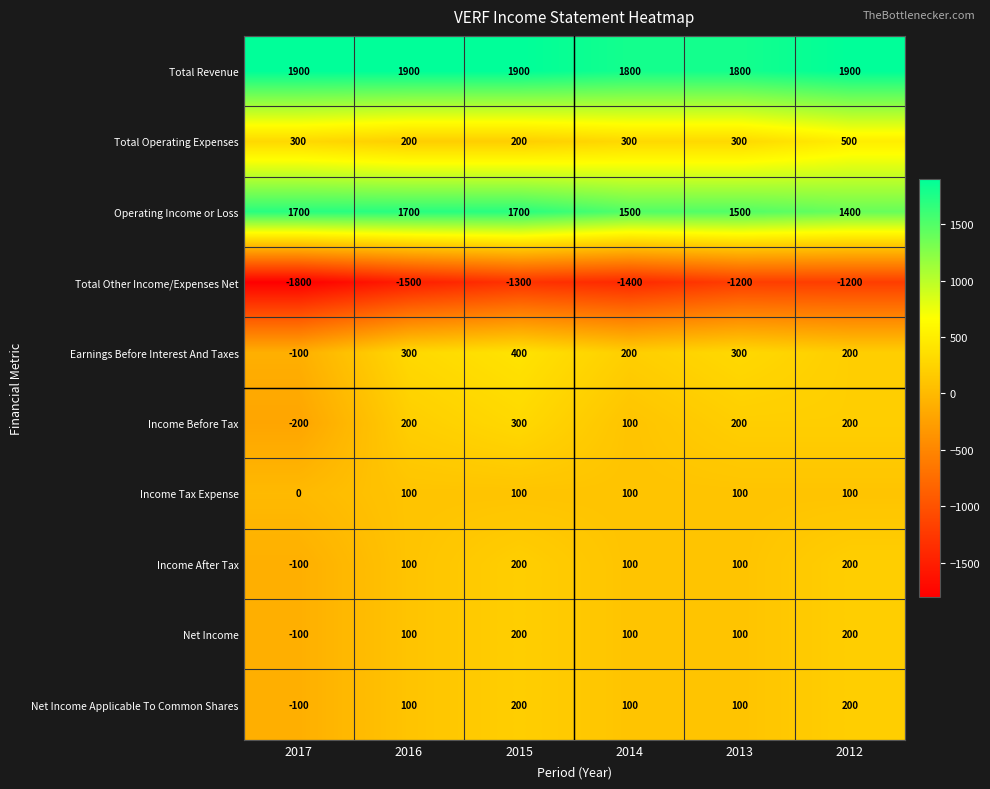

What is the average value of the Total Other Income/Expenses Net series?

-1400